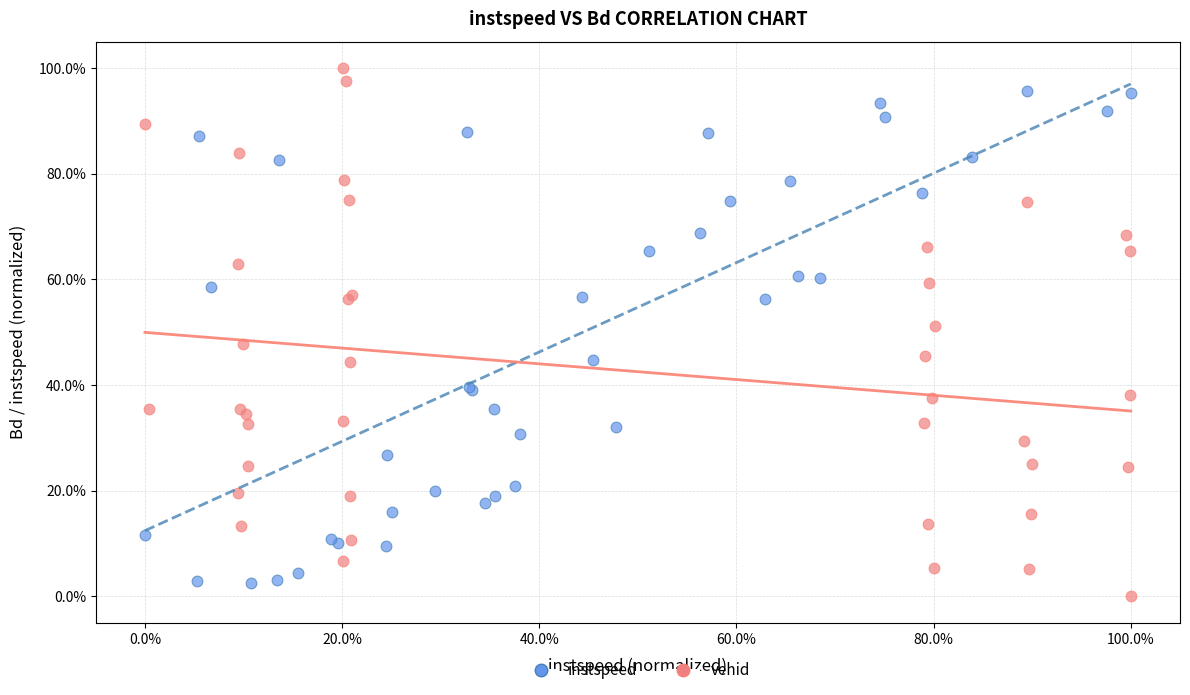

Which series reaches the maximum Y coordinate?

vehid